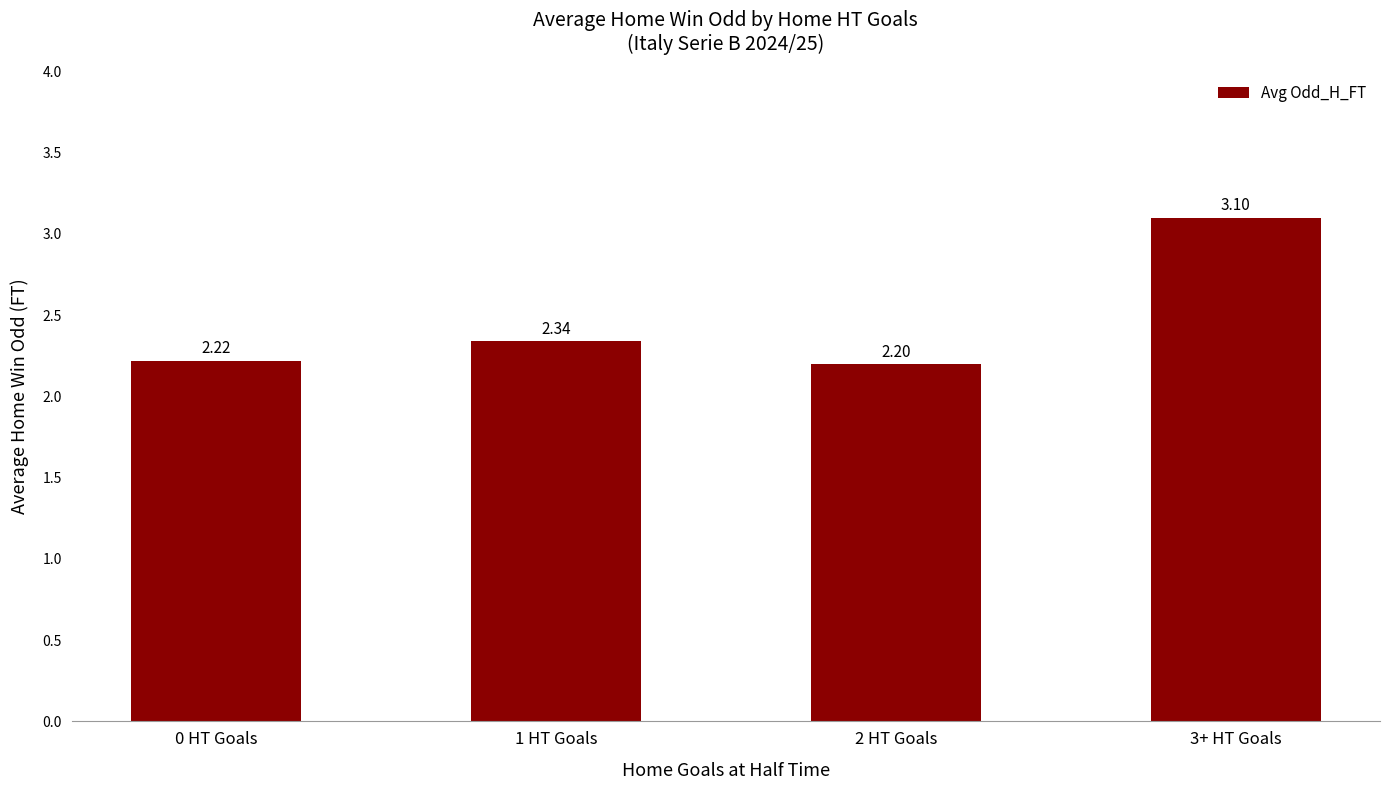

The value at 2 HT Goals is 2.2. True or false?

True